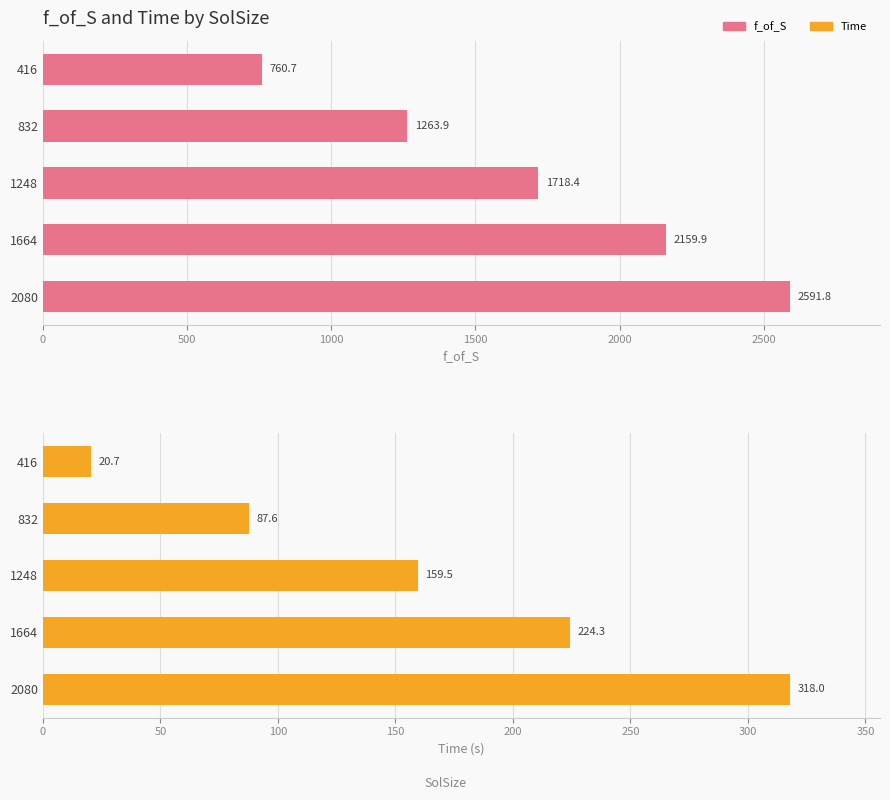

How many distinct data groups are displayed?

2